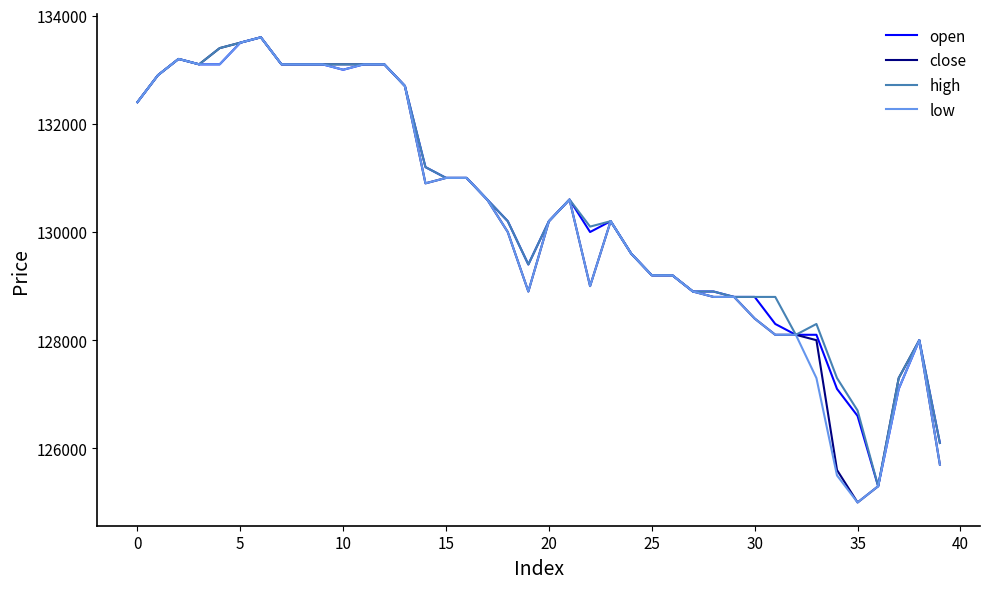

What is the difference between the maximum and minimum values in the low series?

8600